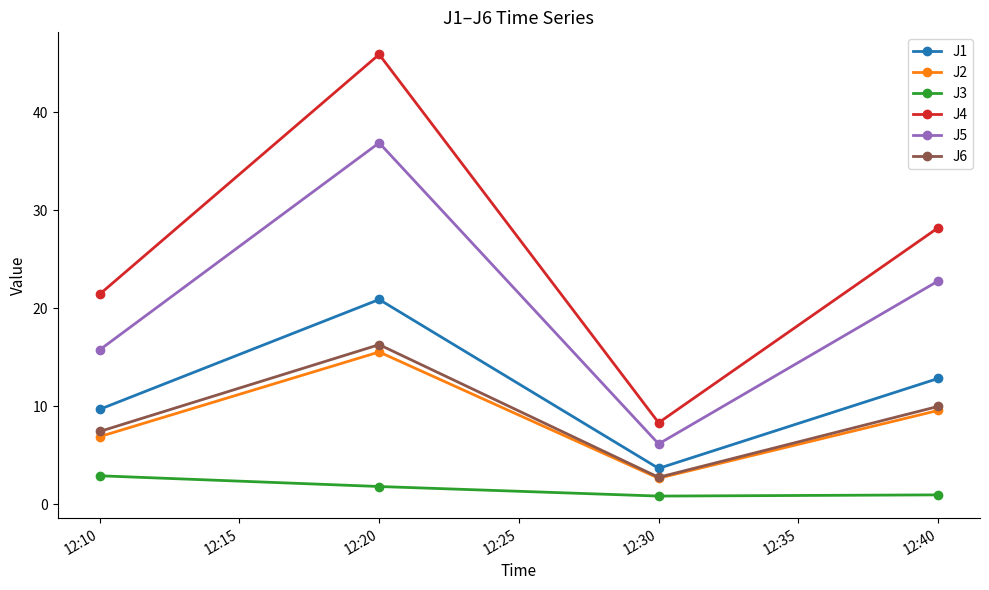

The J2 series shows 6.9 at 12:10. True or false?

True